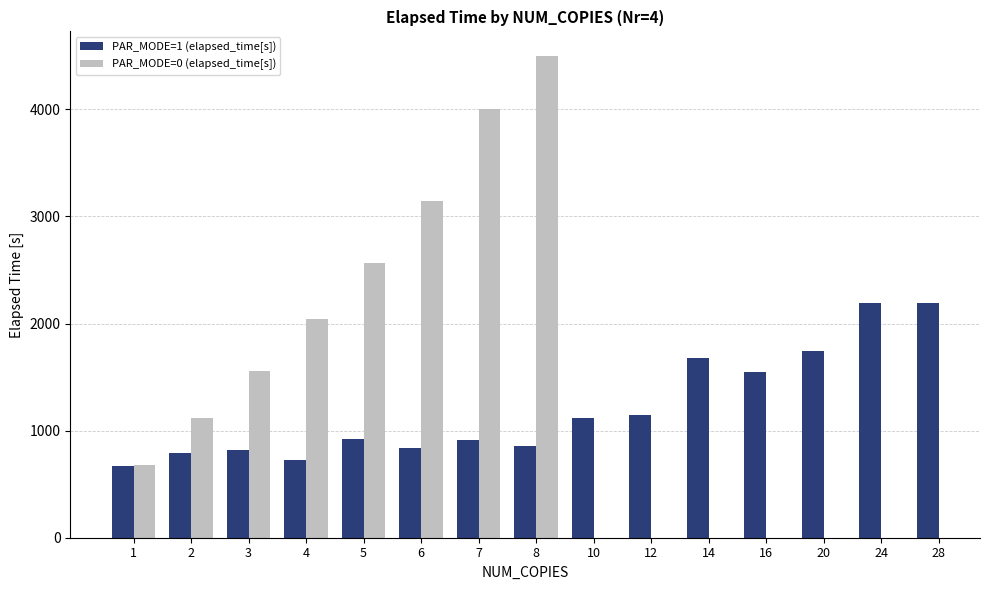

Is it true that PAR_MODE=1 (elapsed_time[s]) equals 520.2 at 12?

False